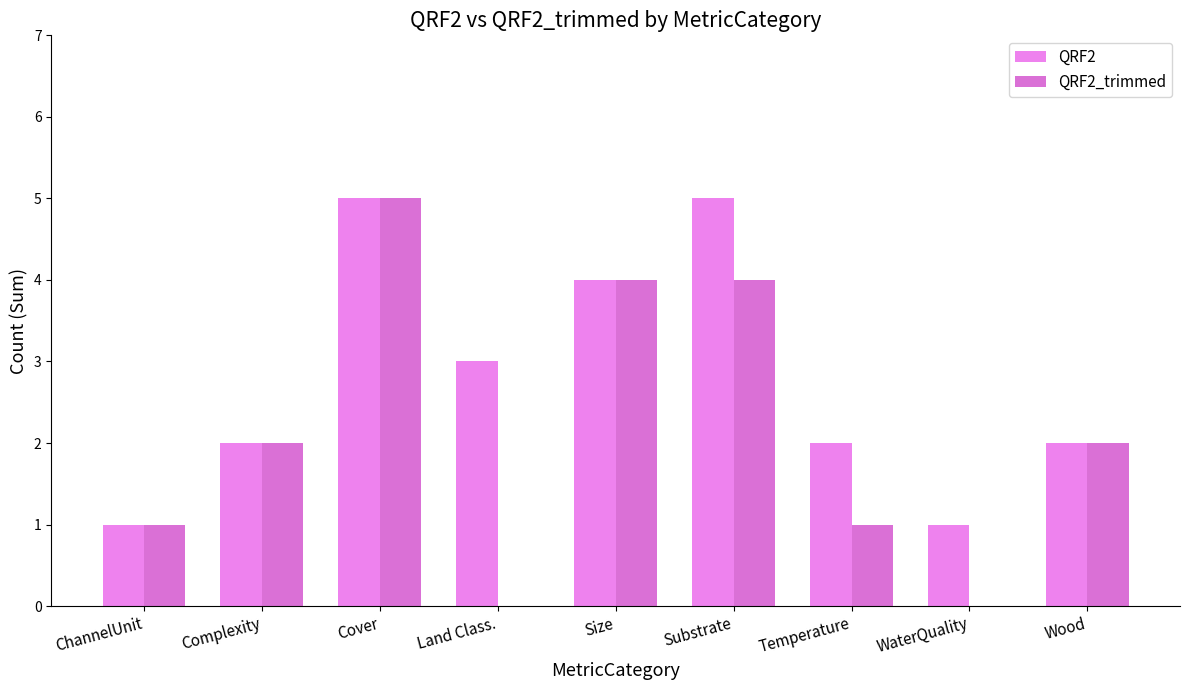

How many QRF2 values are between 2 and 4?

5